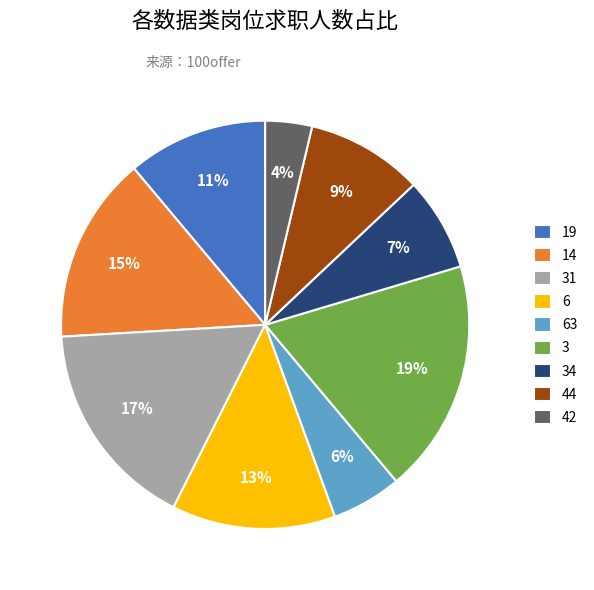

Does 31 represent more than half of the total?

No